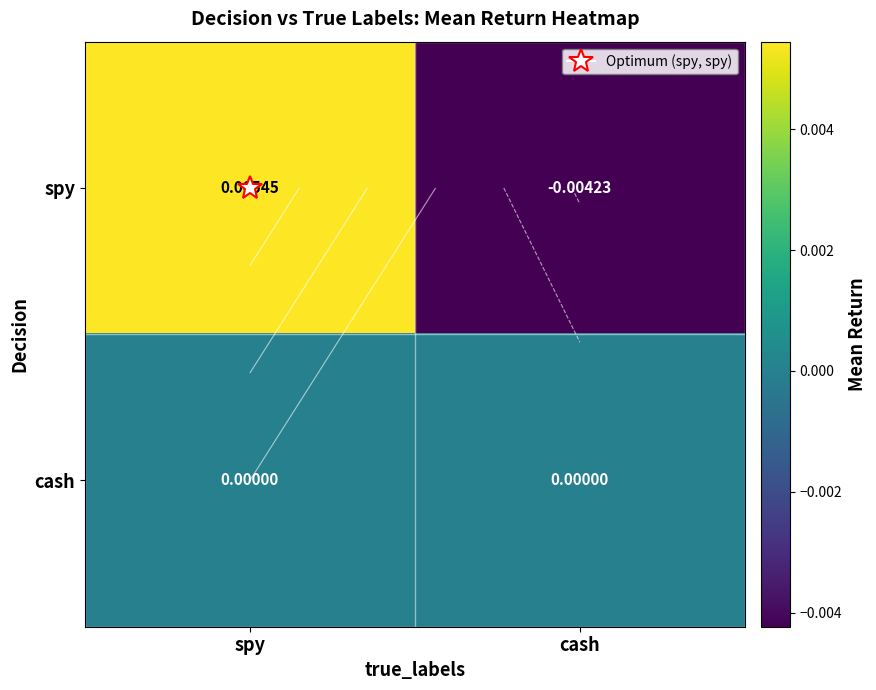

At how many categories does at least one series exceed 0?

1